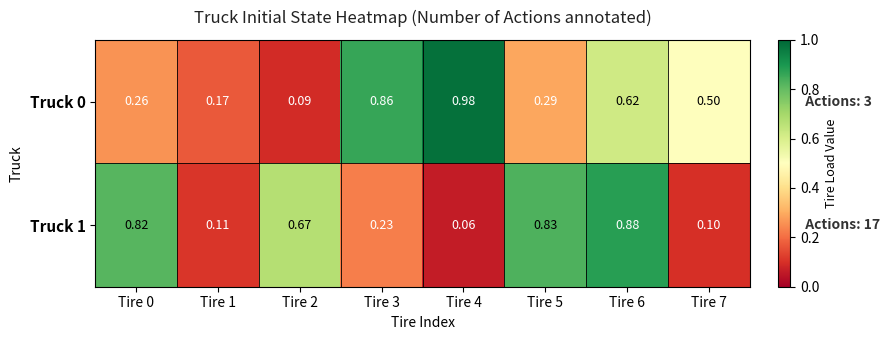

Is the value of Truck 0 at Tire 2 greater than the value of Truck 1 at Tire 7?

No